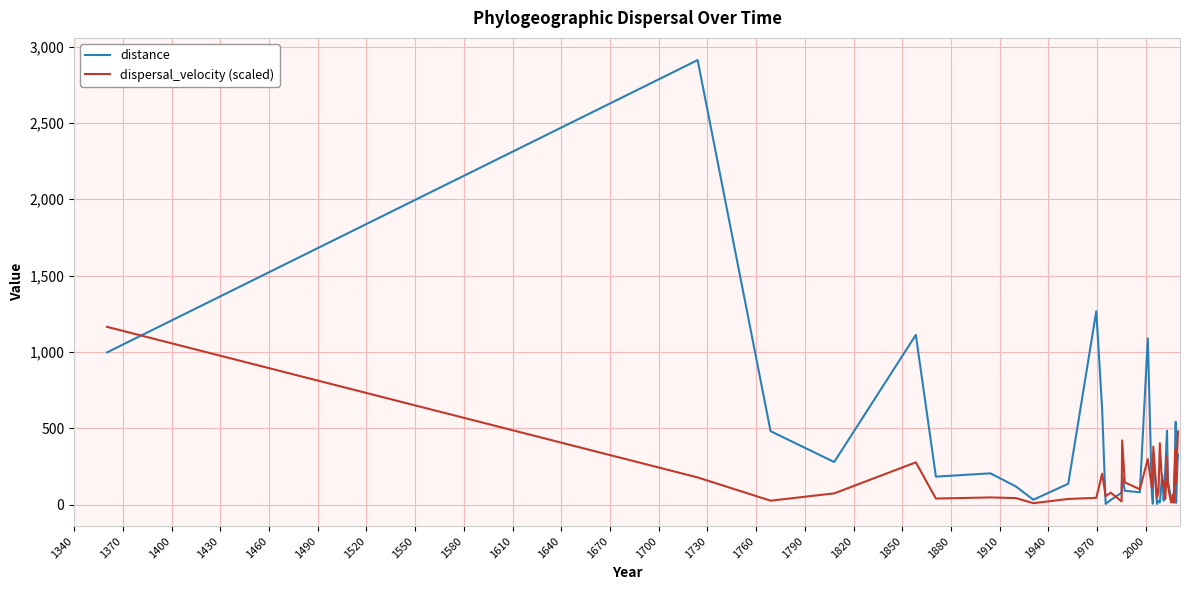

Is this an area chart (filled region under the line)?

No